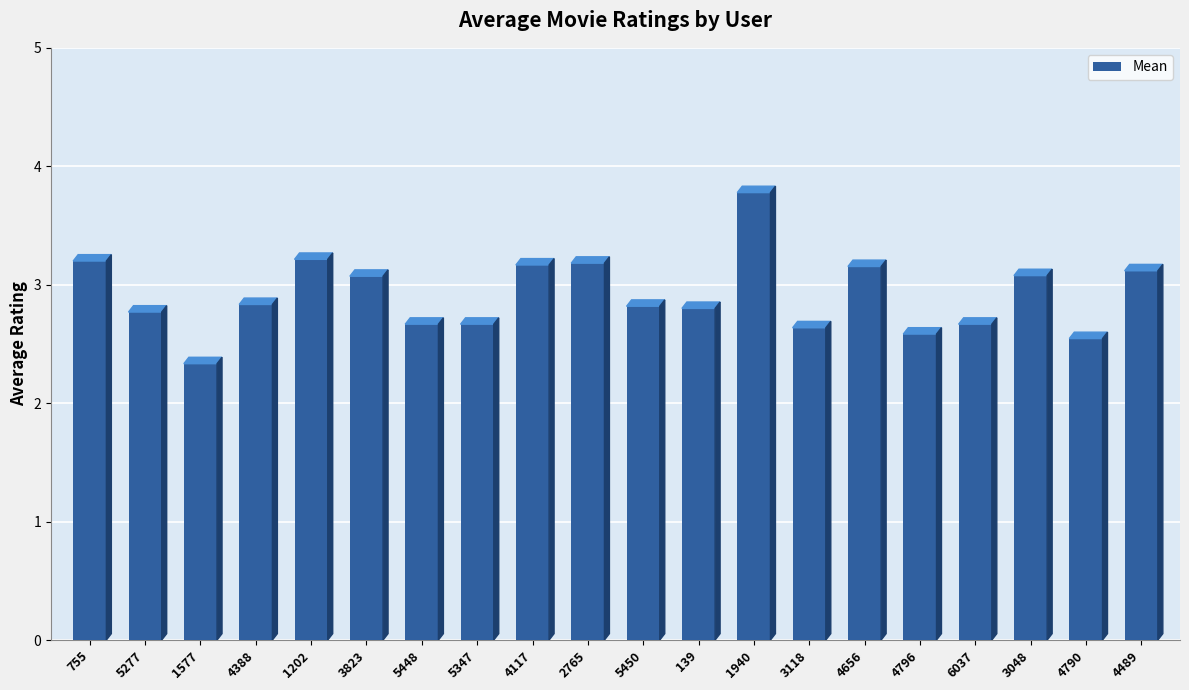

What is the greatest value displayed?

3.8